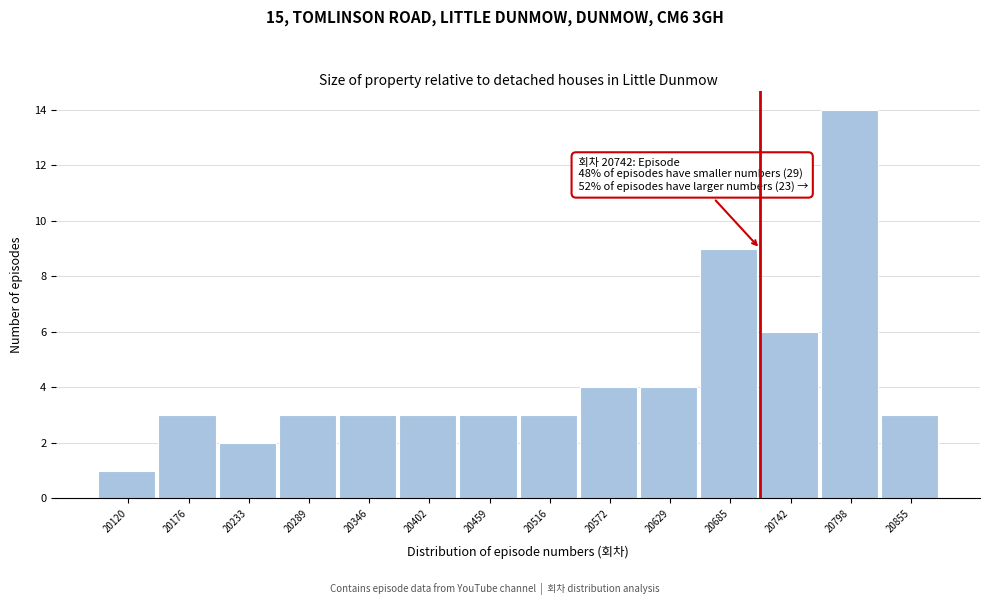

Reading right to left, list all the values displayed in this chart.

3	14	6	9	4	4	3	3	3	3	3	2	3	1